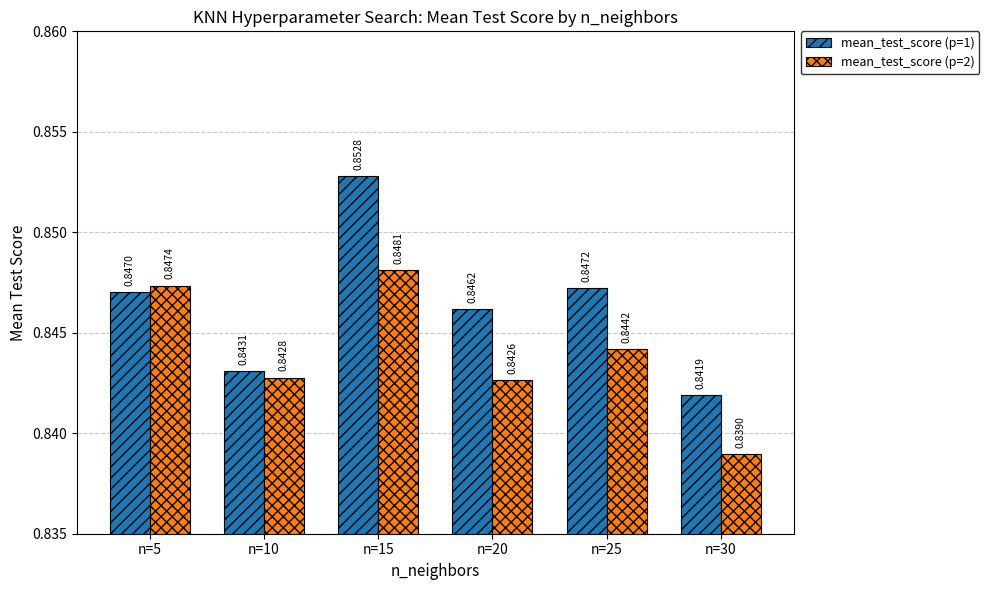

What is the sum of all mean_test_score (p=1) values?

5.1